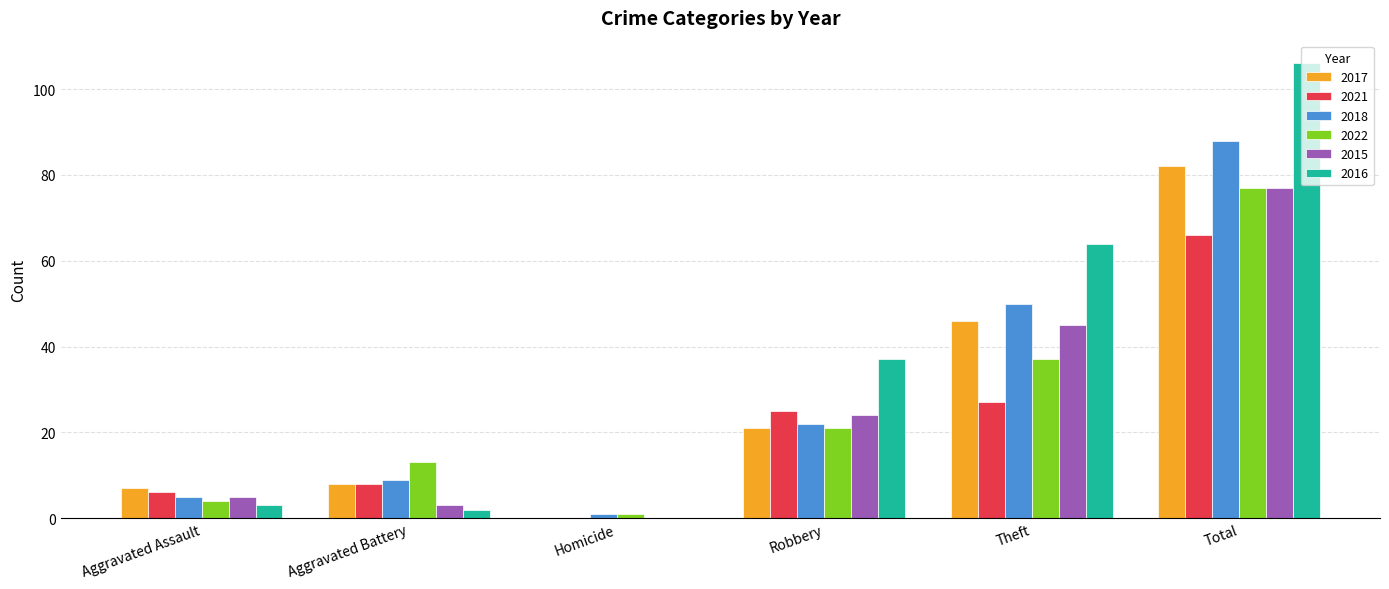

What is the greatest value displayed?

106